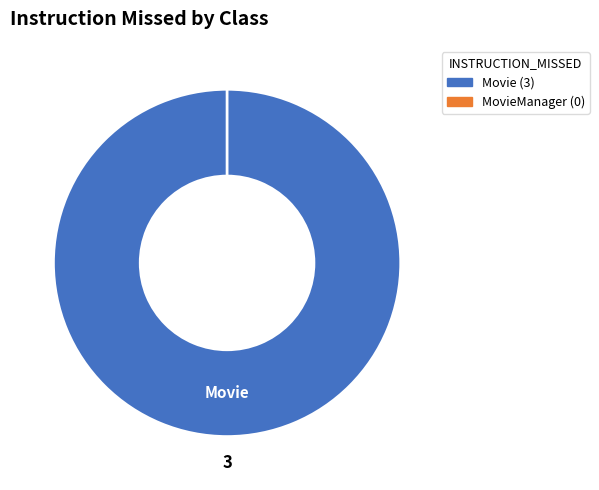

Do Movie and MovieManager together represent more than half of the pie?

Yes